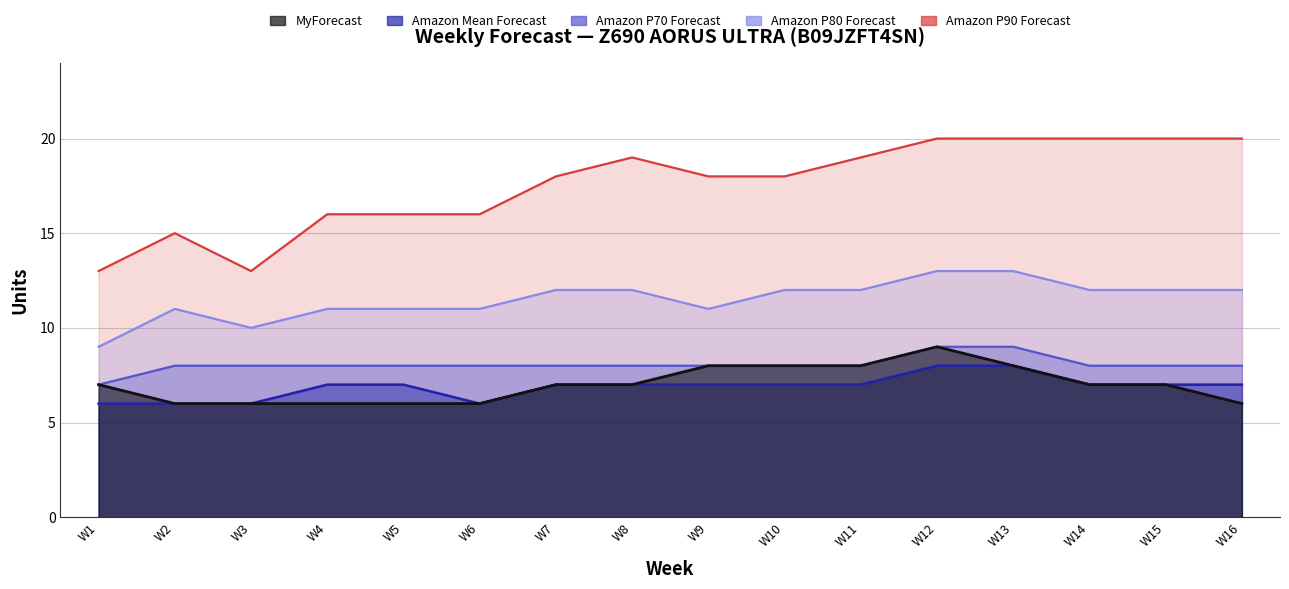

True or false: MyForecast has more than 1 interior local peaks.

False